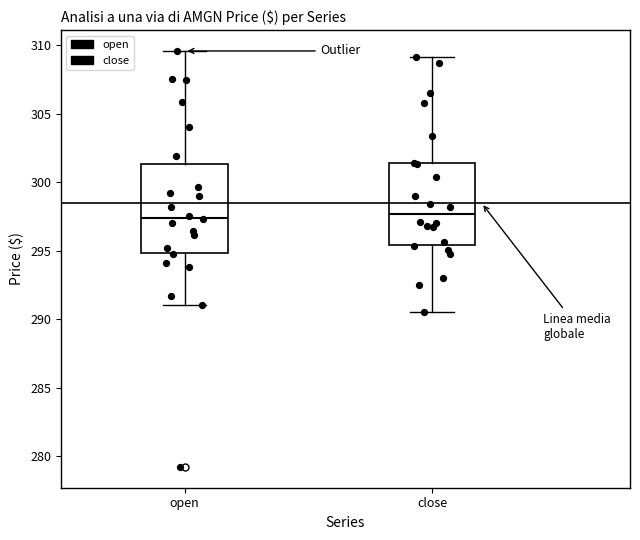

Reading left to right, read every box against the y-axis: the position of its median line, the range the box covers, and the ends of its whiskers. The values are not printed on the chart, so give them approximately, as read against the axis.

open: median 297.5, box 295.0 to 301.5, whiskers 291.0 to 309.5
close: median 297.5, box 295.5 to 301.5, whiskers 290.5 to 309.0